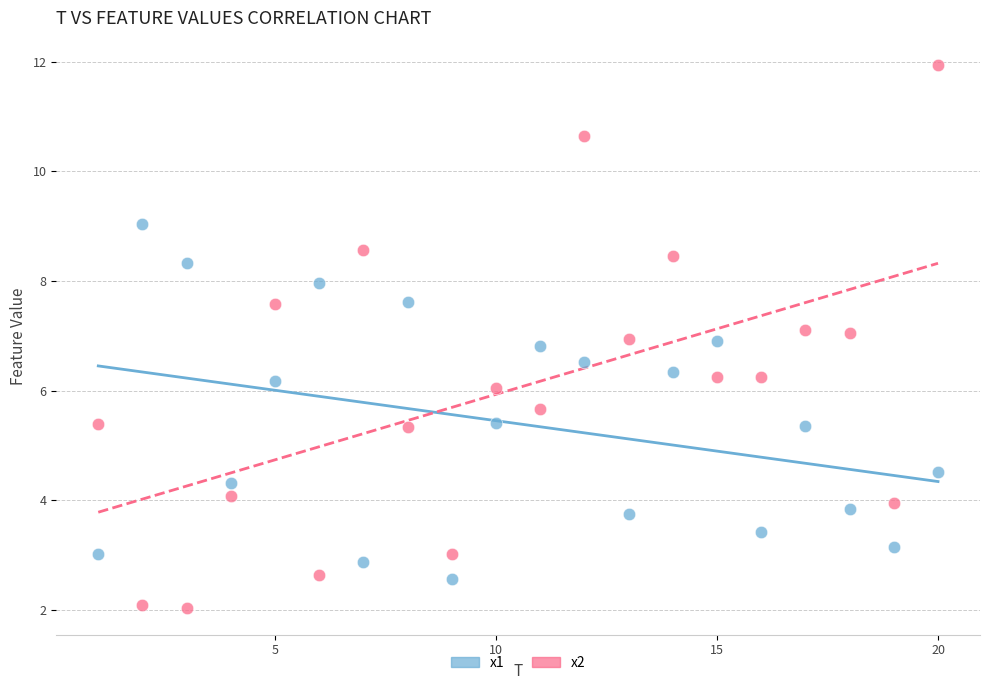

Across all data points, what is the range of X values (max minus min)?

19.0